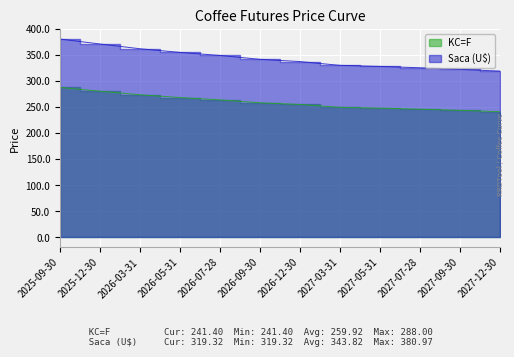

Reading left to right, transcribe all the data shown in this chart.

KC=F: 2025-09-30=288.0	2025-12-30=280.8	2026-03-31=273.9	2026-05-31=268.6	2026-07-28=264.1	2026-09-30=258.6	2026-12-30=255.3	2027-03-31=249.8	2027-05-31=248.2	2027-07-28=246.3	2027-09-30=244.0	2027-12-30=241.4
Saca (U$): 2025-09-30=381.0	2025-12-30=371.4	2026-03-31=362.3	2026-05-31=355.3	2026-07-28=349.4	2026-09-30=342.0	2026-12-30=337.7	2027-03-31=330.4	2027-05-31=328.4	2027-07-28=325.8	2027-09-30=322.8	2027-12-30=319.3